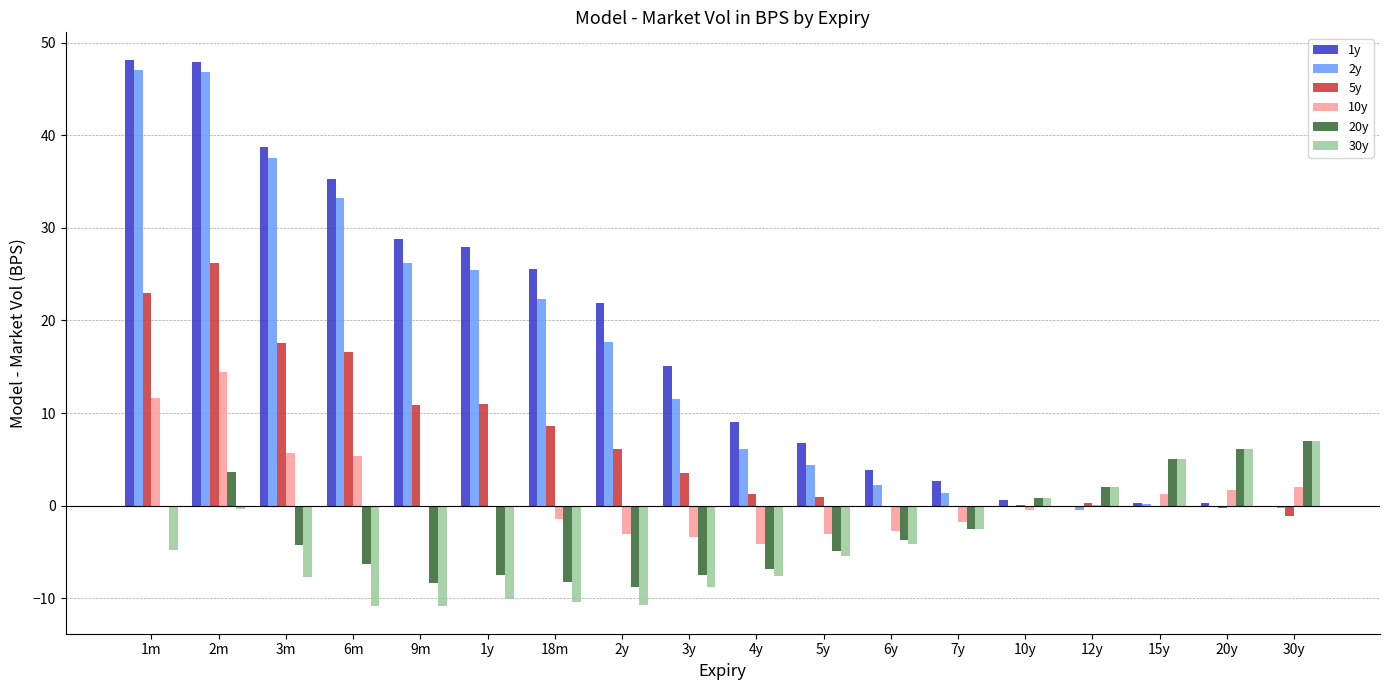

True or false: 1y has a value of 23.6 at 2m.

False